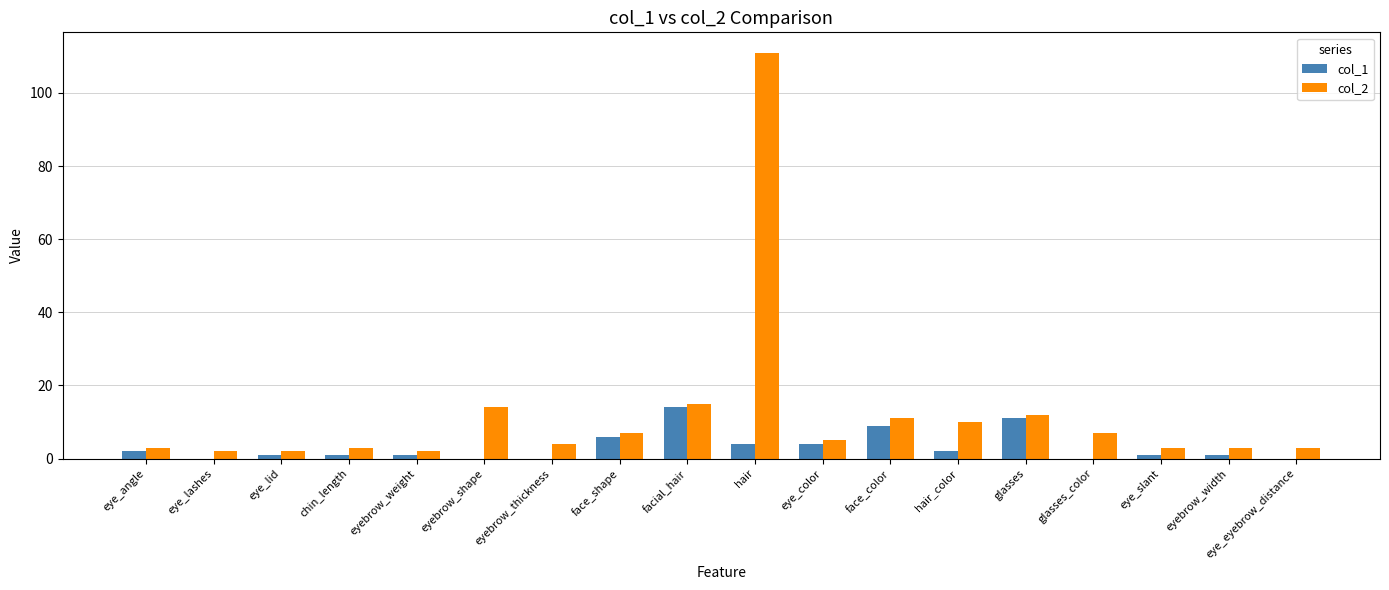

Which series has the widest spread of values?

col_2